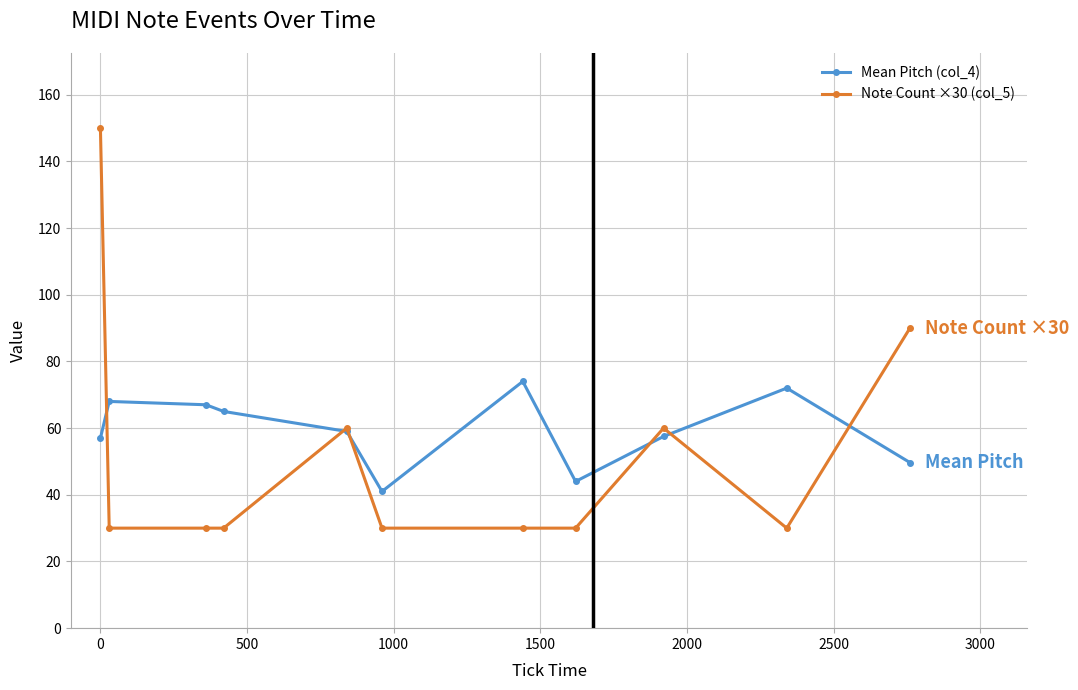

How many lines are shown in the chart?

2